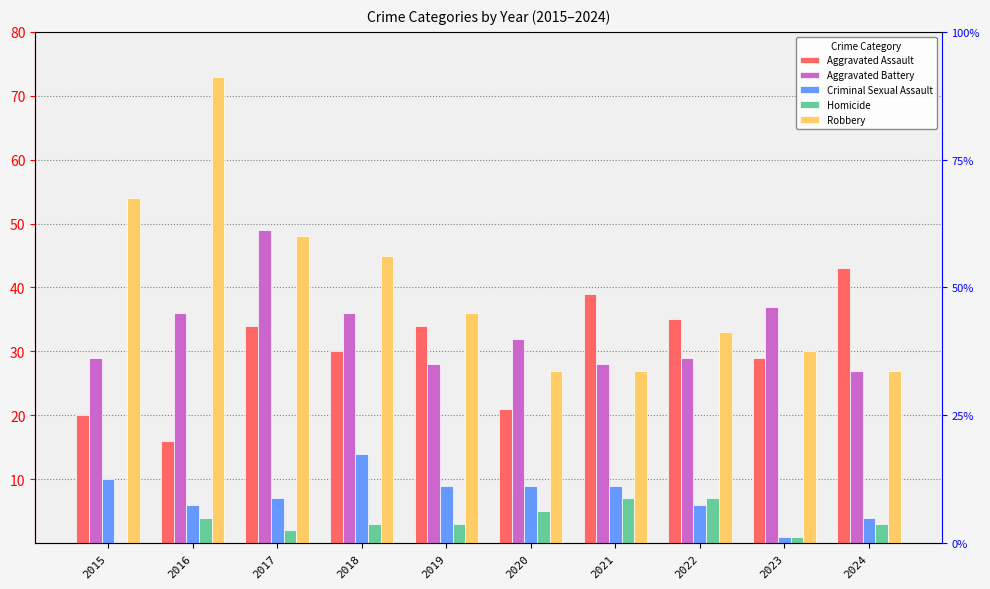

Reading right to left, extract all data points from this chart.

Aggravated Assault: 2024=43	2023=29	2022=35	2021=39	2020=21	2019=34	2018=30	2017=34	2016=16	2015=20
Aggravated Battery: 2024=27	2023=37	2022=29	2021=28	2020=32	2019=28	2018=36	2017=49	2016=36	2015=29
Criminal Sexual Assault: 2024=4	2023=1	2022=6	2021=9	2020=9	2019=9	2018=14	2017=7	2016=6	2015=10
Homicide: 2024=3	2023=1	2022=7	2021=7	2020=5	2019=3	2018=3	2017=2	2016=4	2015=0
Robbery: 2024=27	2023=30	2022=33	2021=27	2020=27	2019=36	2018=45	2017=48	2016=73	2015=54